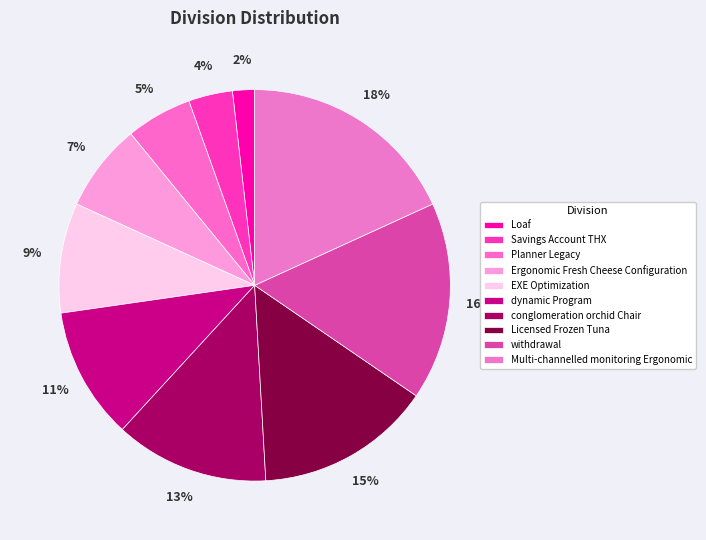

How many slices are in this pie chart?

10